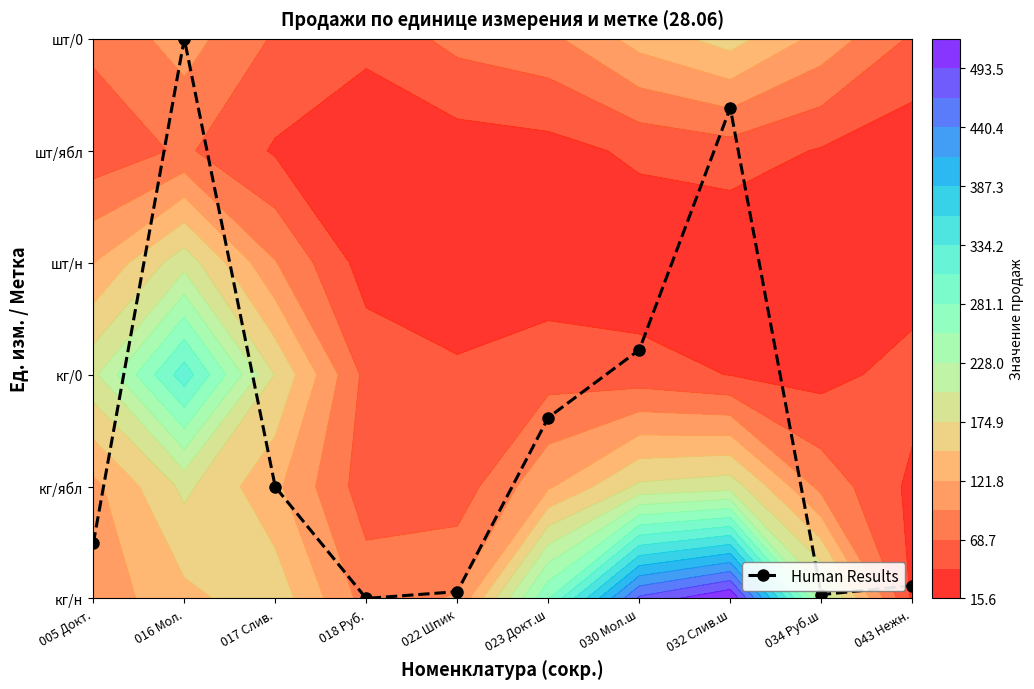

Rank the categories by value from lowest to highest.

018 Руб., 034 Руб.ш, 022 Шпик, 043 Нежн., 005 Докт., 017 Слив., 023 Докт.ш, 030 Мол.ш, 032 Слив.ш, 016 Мол.